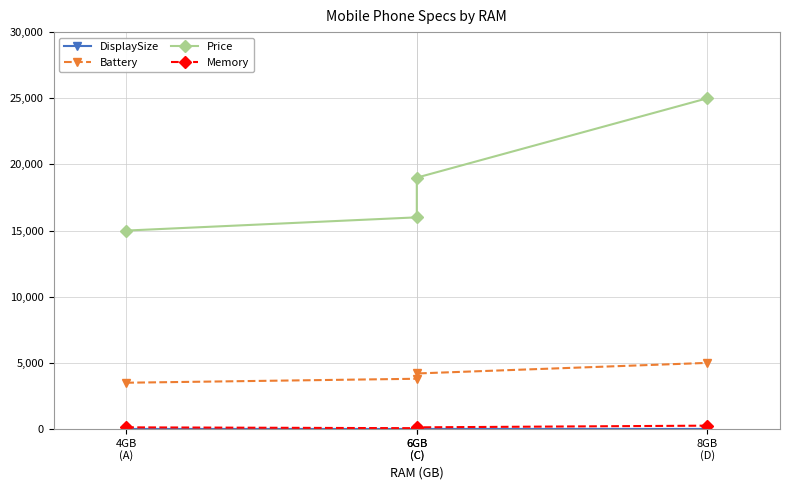

Reading left to right, list all the values displayed in this chart.

DisplaySize: 6.5	6.4	6.8	7.0
Battery: 3500.0	3800.0	4200.0	5000.0
Price: 15000.0	16000.0	19000.0	25000.0
Memory: 128.0	64.0	128.0	256.0